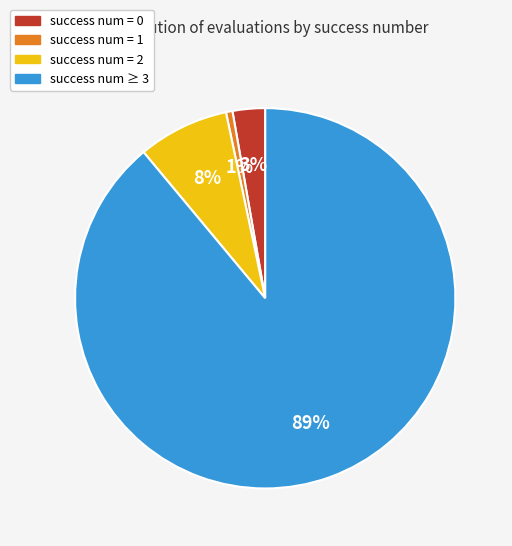

To the nearest percent, what portion does success num = 2 represent?

8%